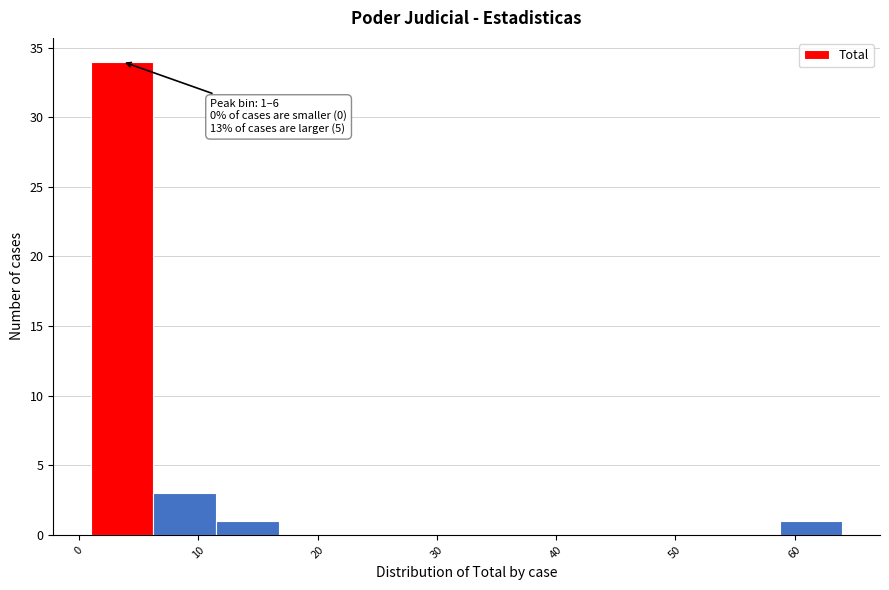

Over which range of the x-axis is the bar tallest?

1 to 6